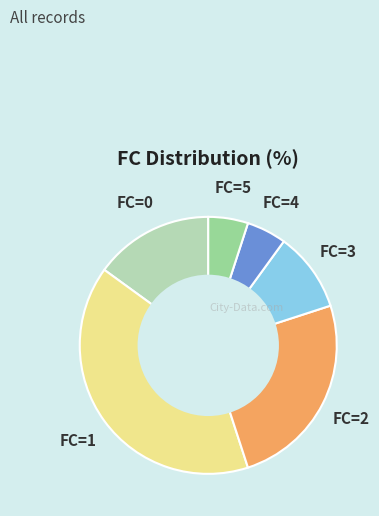

Does any single category account for the majority?

No